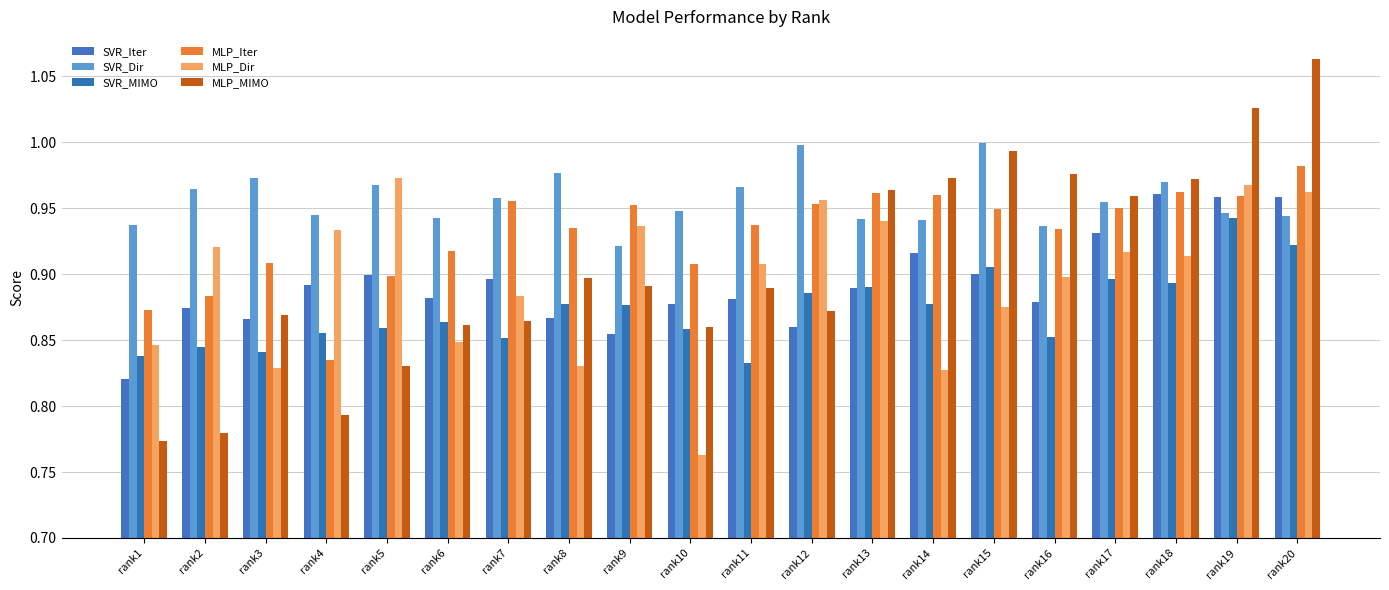

At rank1, list the series in order from smallest to largest.

MLP_MIMO, SVR_Iter, SVR_MIMO, MLP_Dir, MLP_Iter, SVR_Dir